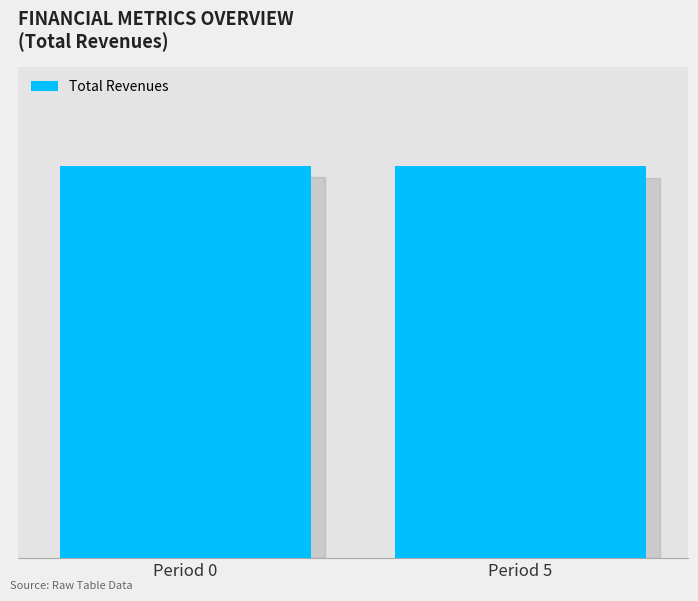

Reading left to right, transcribe all the data shown in this chart.

Period 0=944941.6	Period 5=944107.8